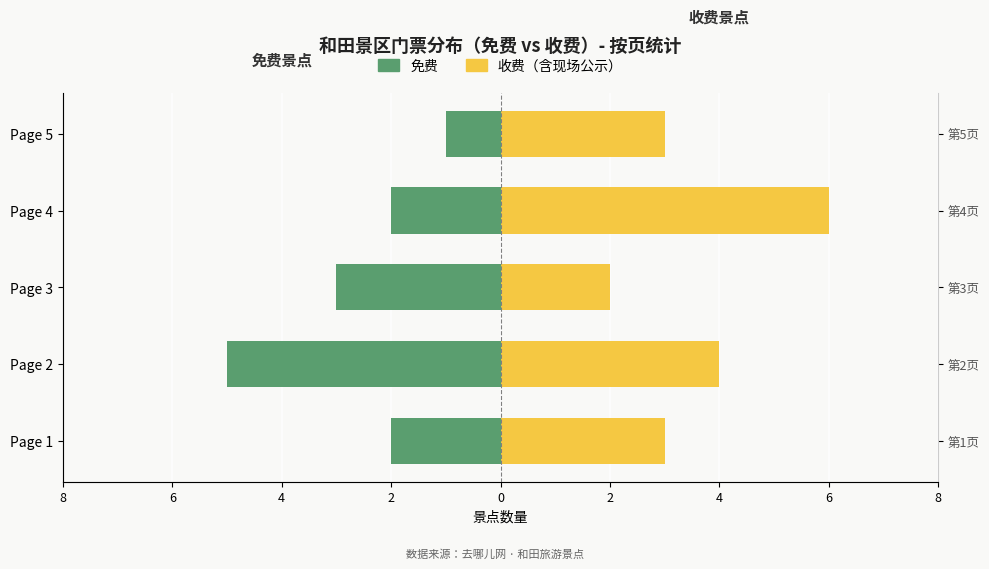

What is the difference between the highest and lowest values at Page 1?

5